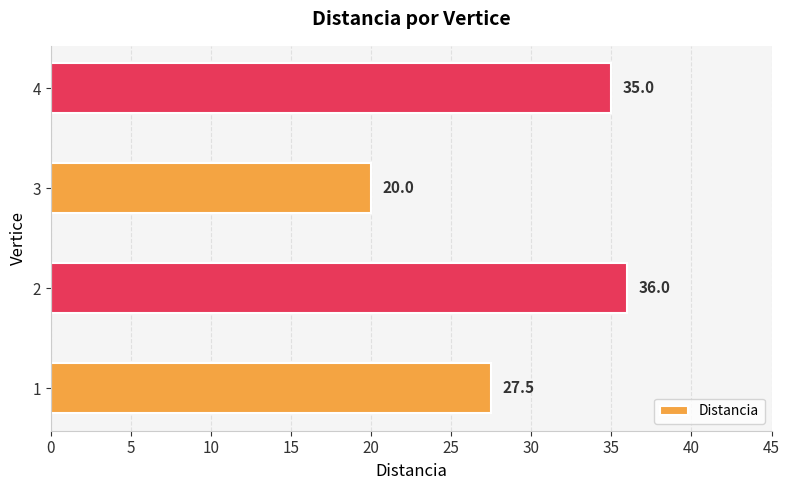

The chart shows a value of 20.0 at 3. True or false?

True